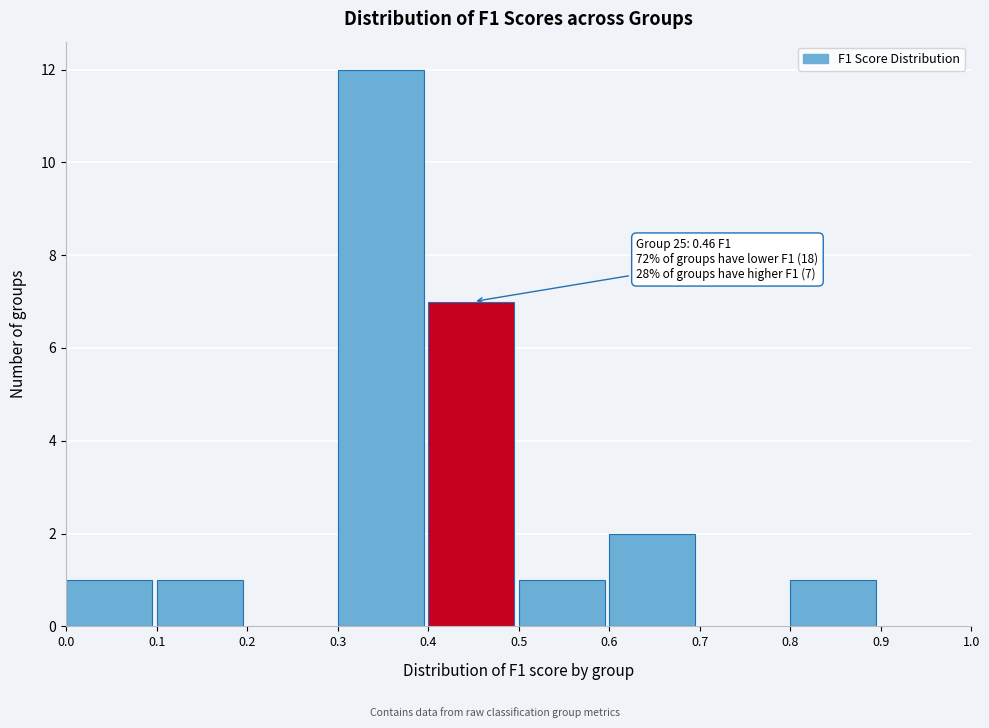

Which range on the x-axis has the tallest bar?

0.3 to 0.4